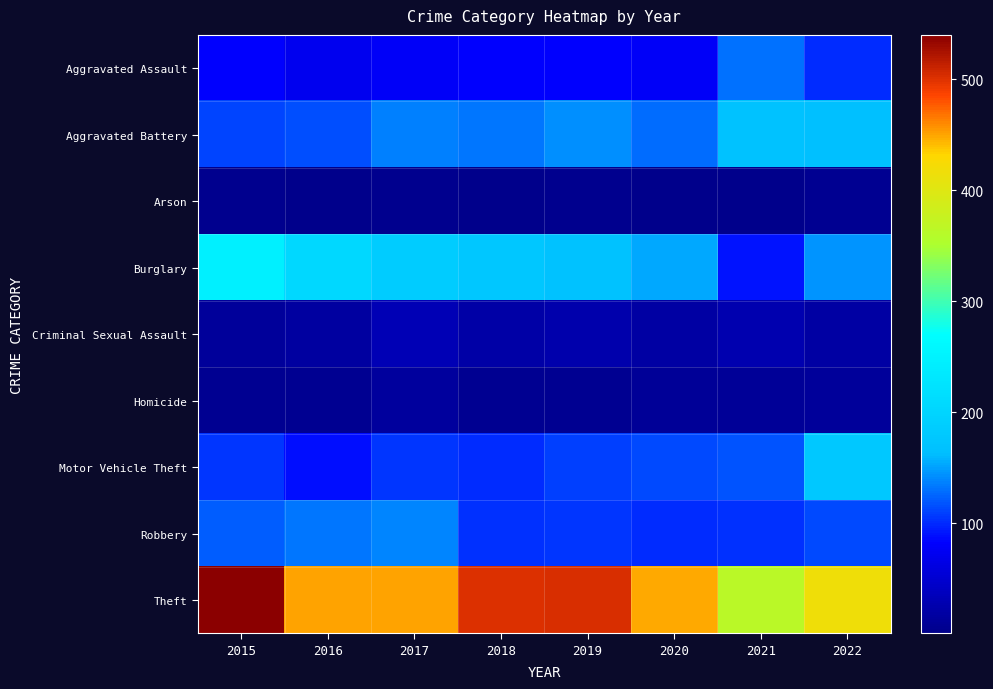

Count the number of data series in this chart.

9